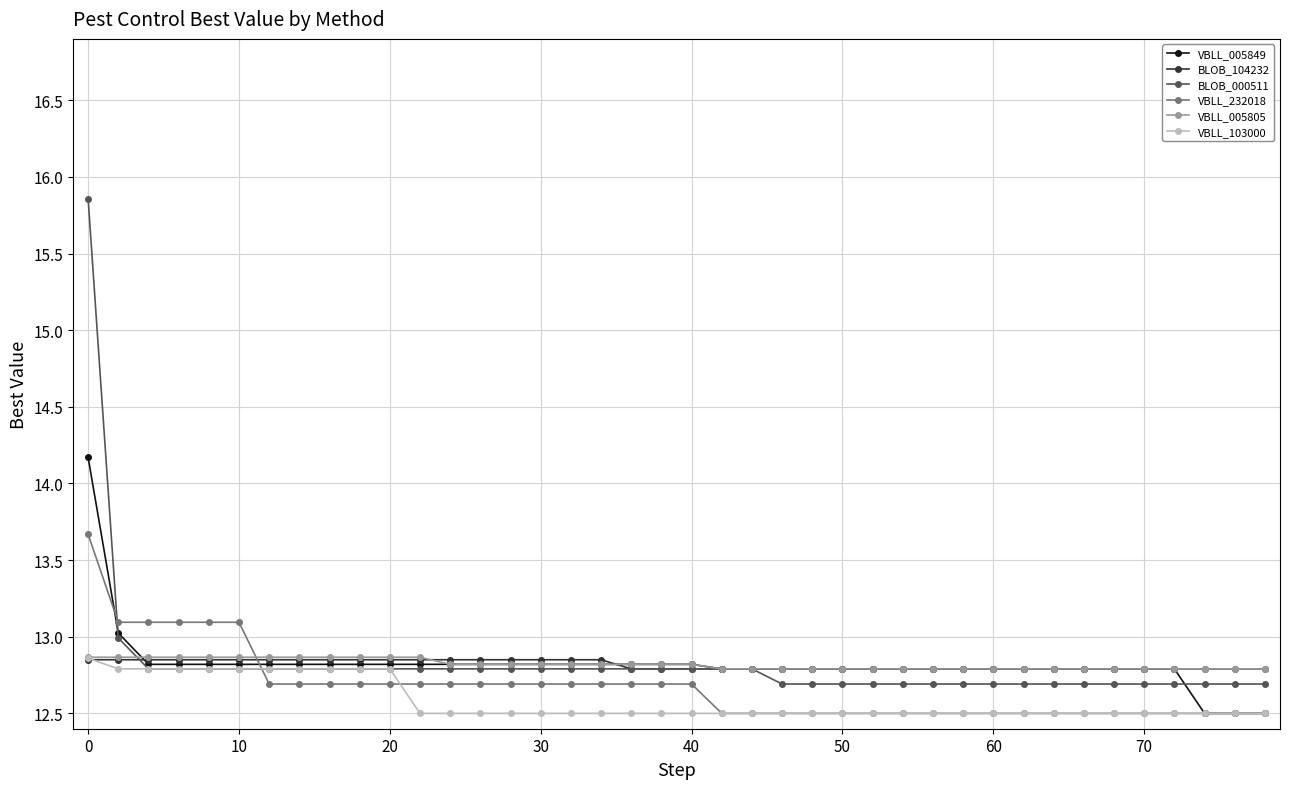

What is the maximum value for VBLL_005805?

12.9